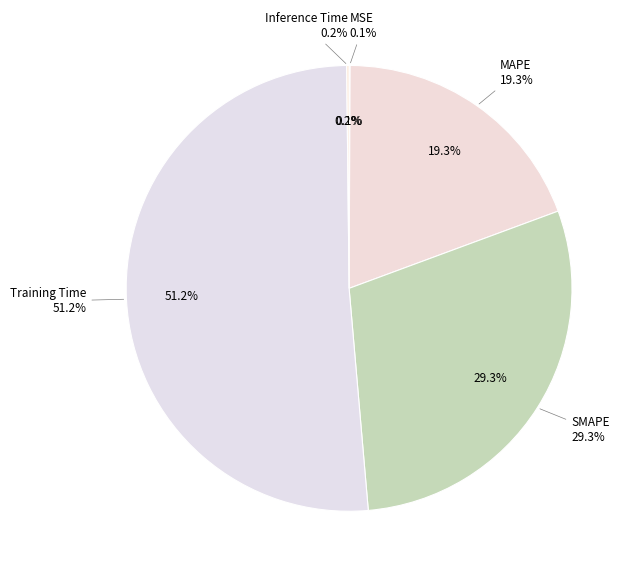

Which slice is the smallest?

MSE